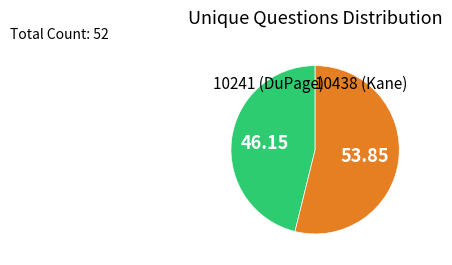

Does any single category account for the majority?

Yes